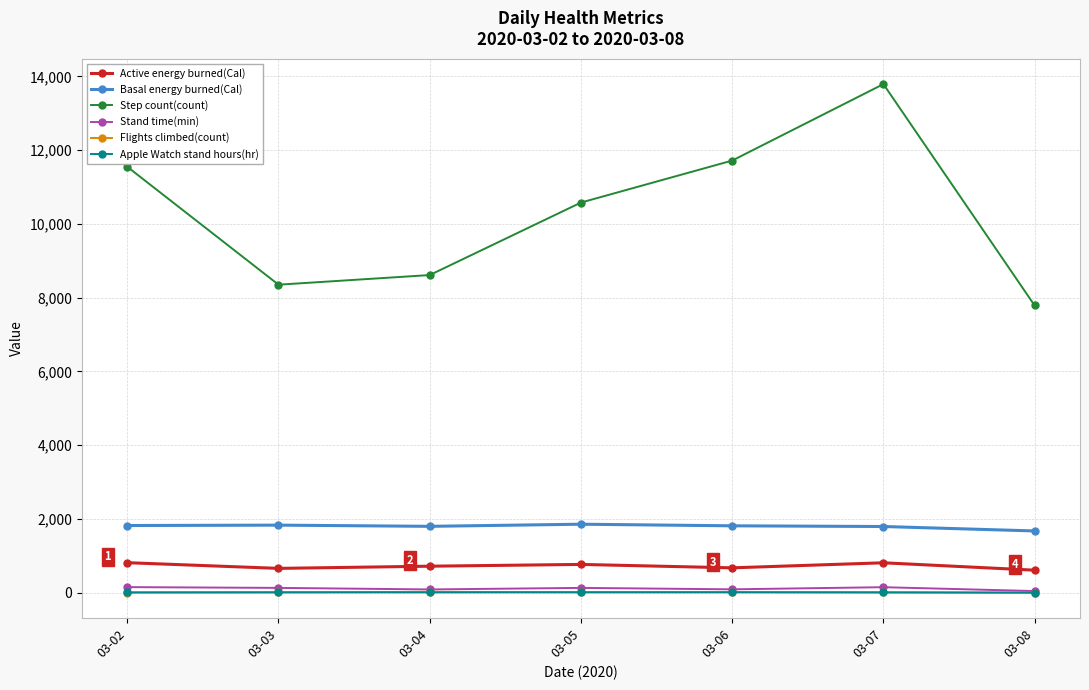

True or false: Apple Watch stand hours(hr) has more than 0 interior local peaks.

True